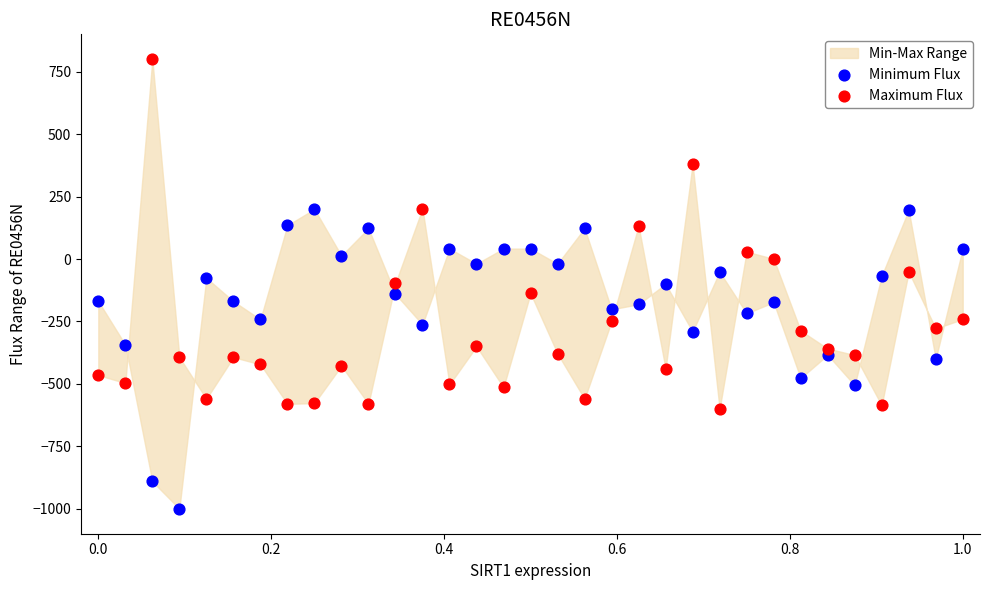

Which series reaches the minimum Y coordinate?

Minimum Flux